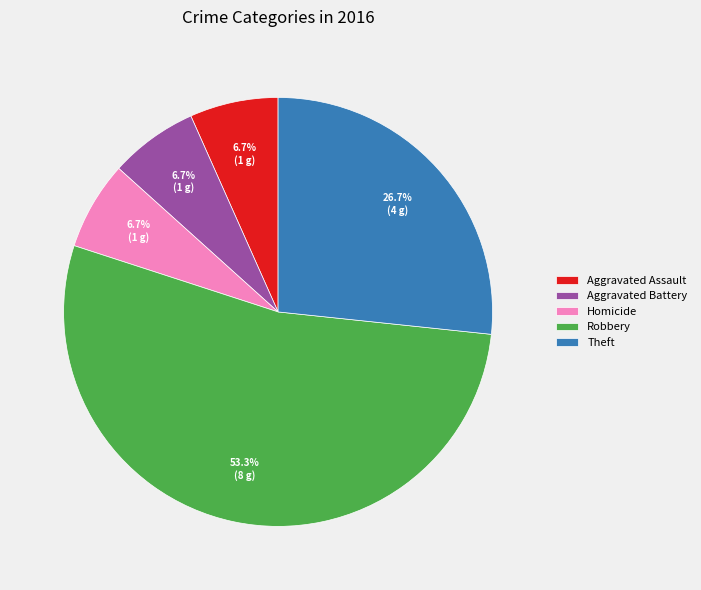

Which slice is the largest?

Robbery